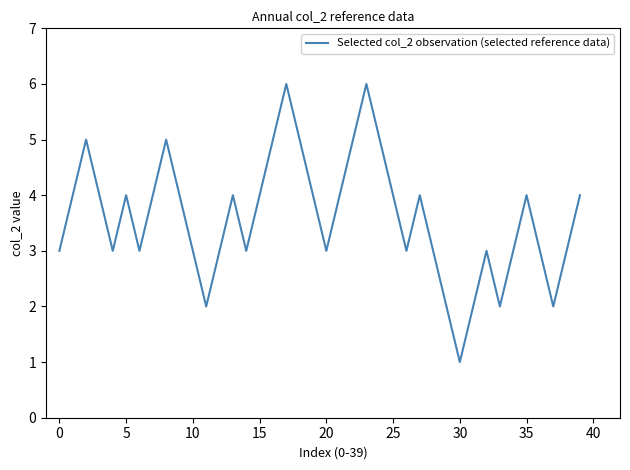

What is the maximum value shown in the chart?

6